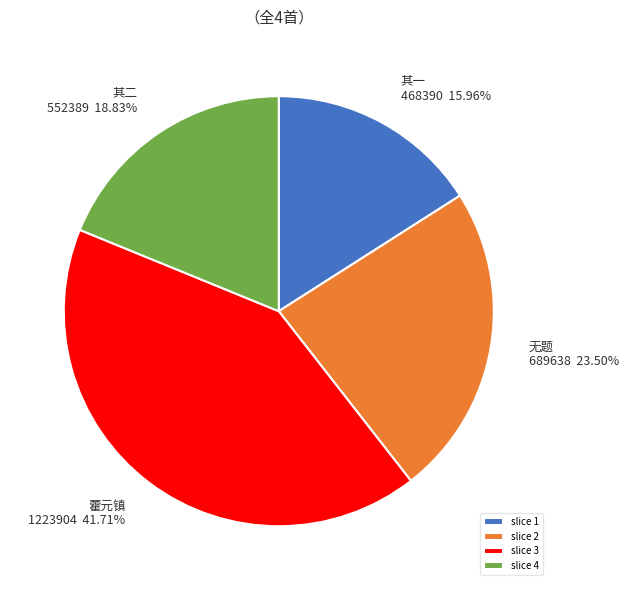

Is the sum of slice 1 and slice 4 greater than half?

No